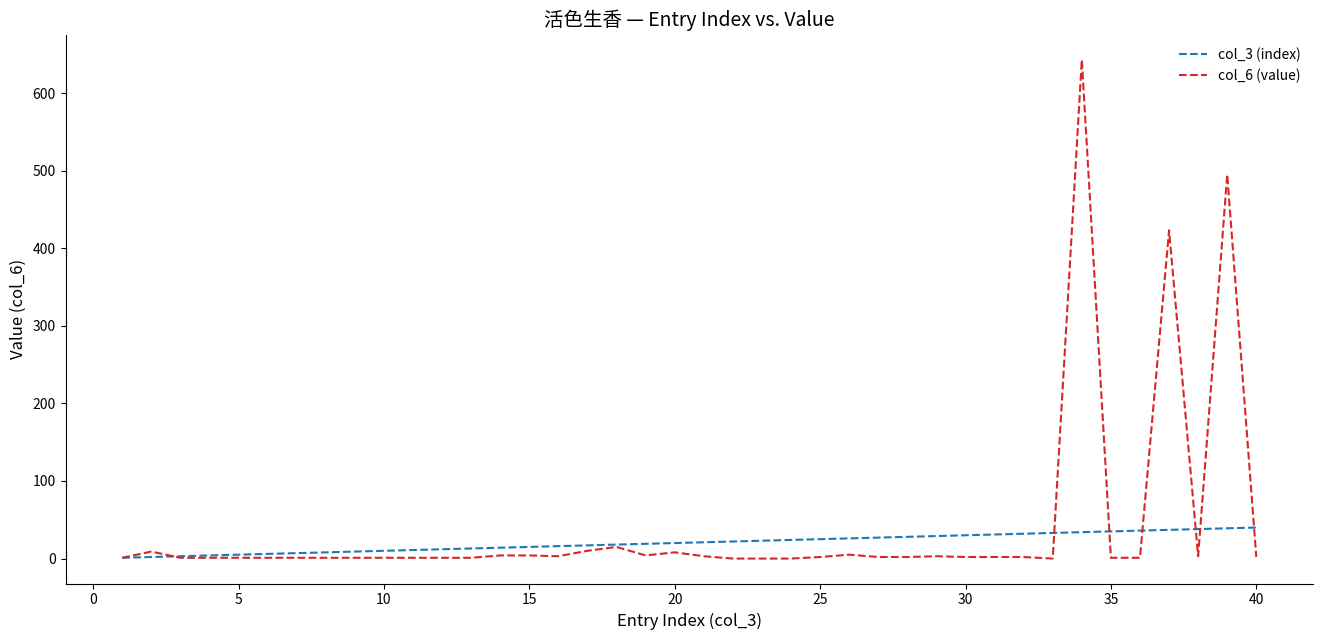

Which series has the widest spread of values?

col_6 (value)